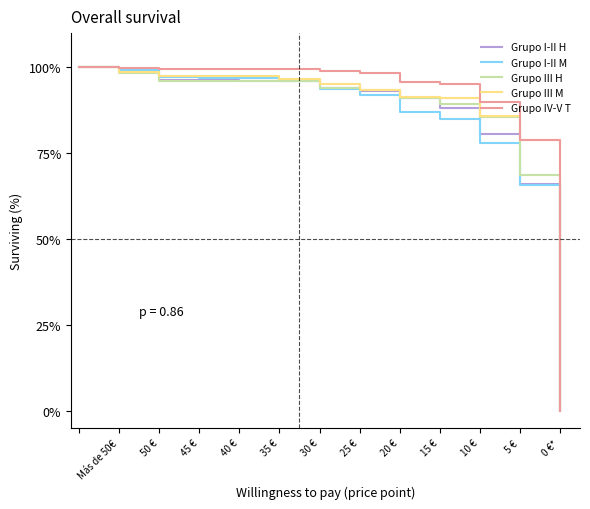

What is the maximum value shown in the chart?

100.0